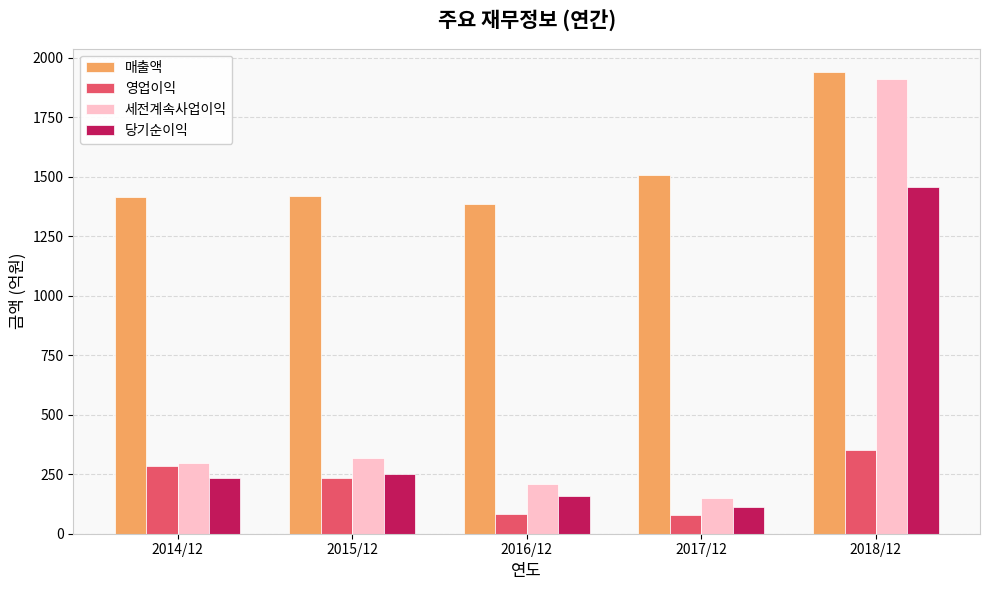

What is the sum of the 영업이익 values at 2017/12 and 2018/12?

428